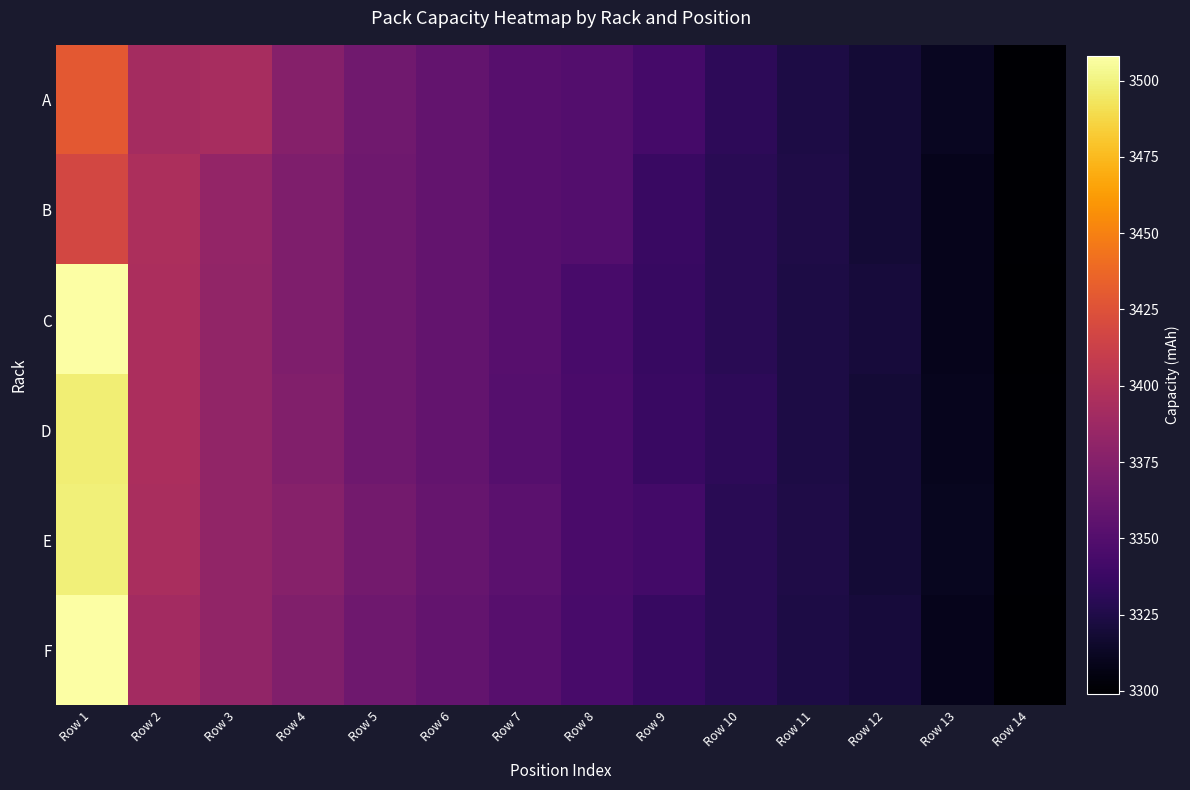

What is the smallest value displayed?

3299